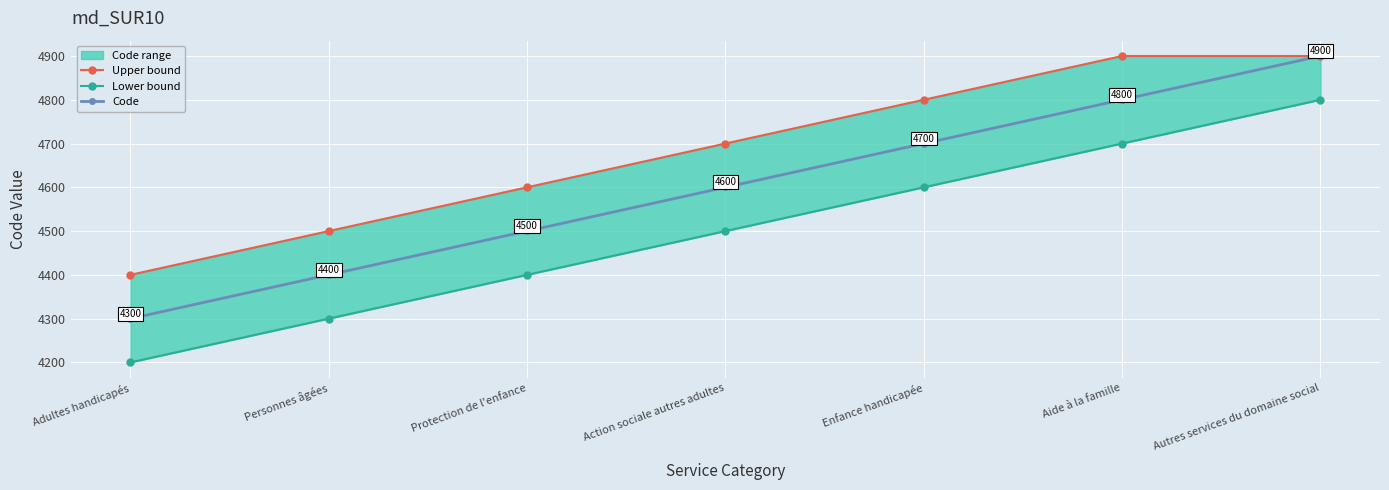

What is the difference between the maximum and minimum values in the Lower bound series?

600